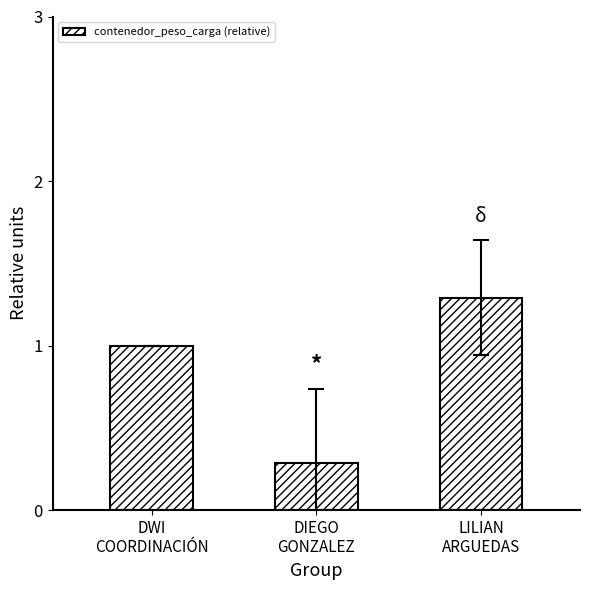

Which has a higher value, DIEGO
GONZALEZ or LILIAN
ARGUEDAS?

LILIAN
ARGUEDAS